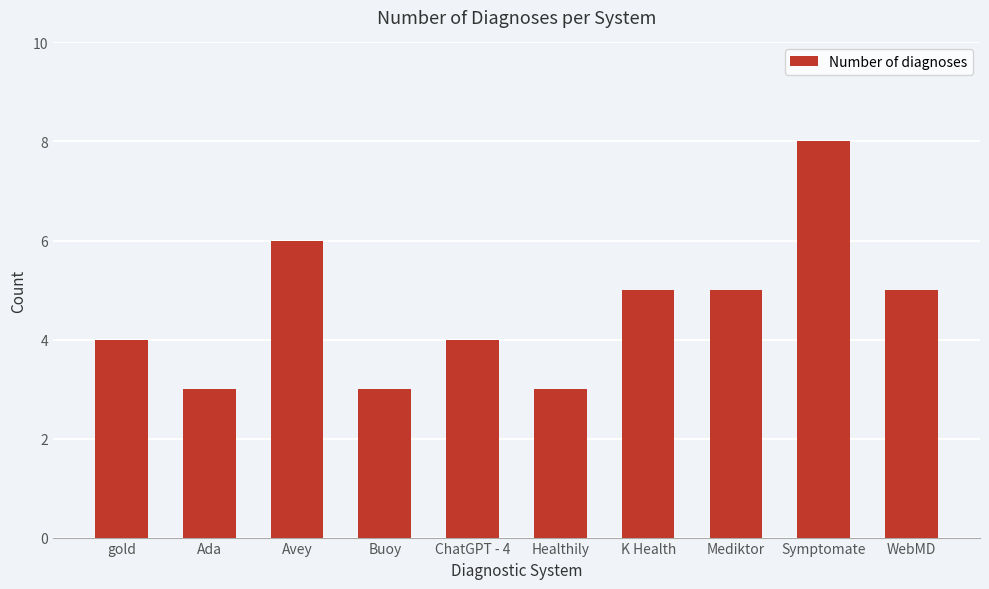

Between Mediktor and Buoy, which is larger?

Mediktor